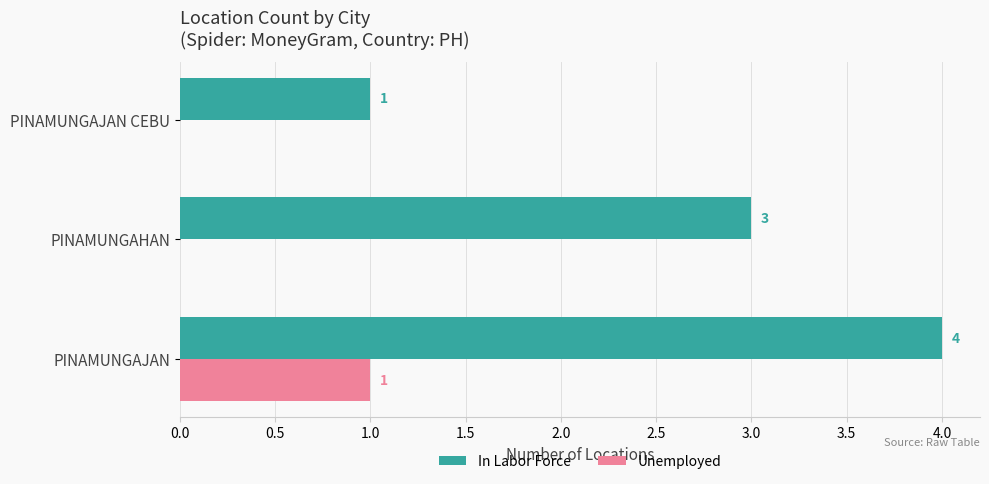

What is the approximate value of In Labor Force at PINAMUNGAHAN?

3